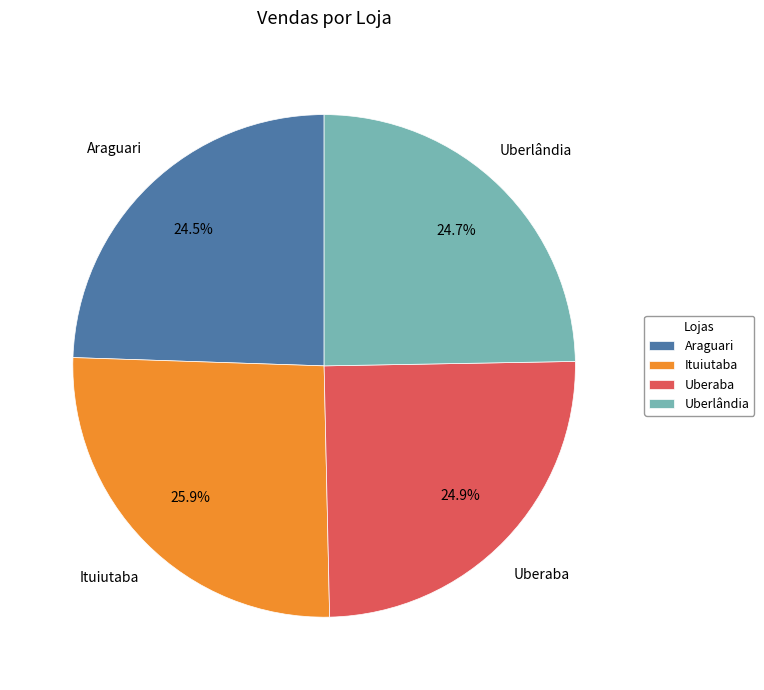

True or false: Ituiutaba accounts for 37% of the total.

False